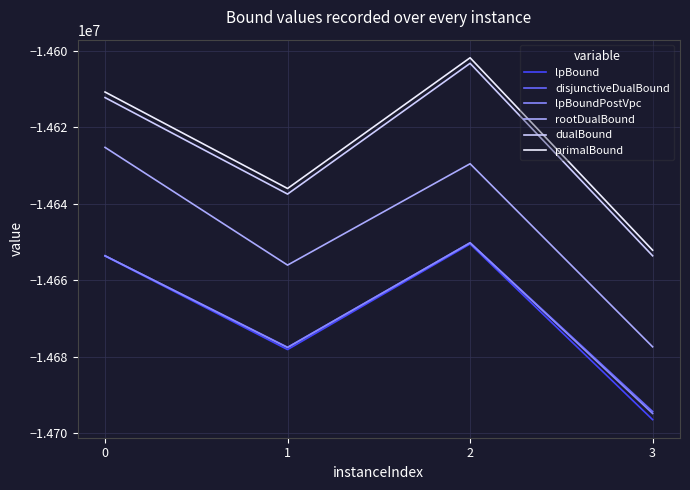

The value of rootDualBound at 3 is -6472052.7. True or false?

False